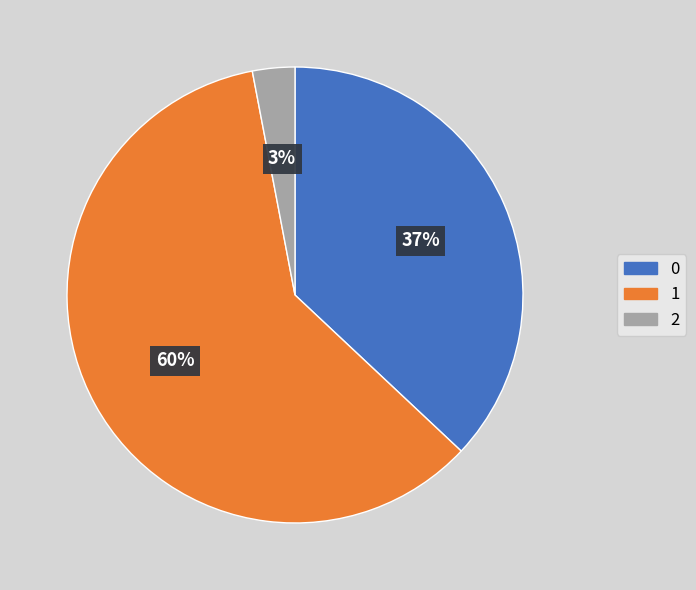

How many segments does this pie chart have?

3